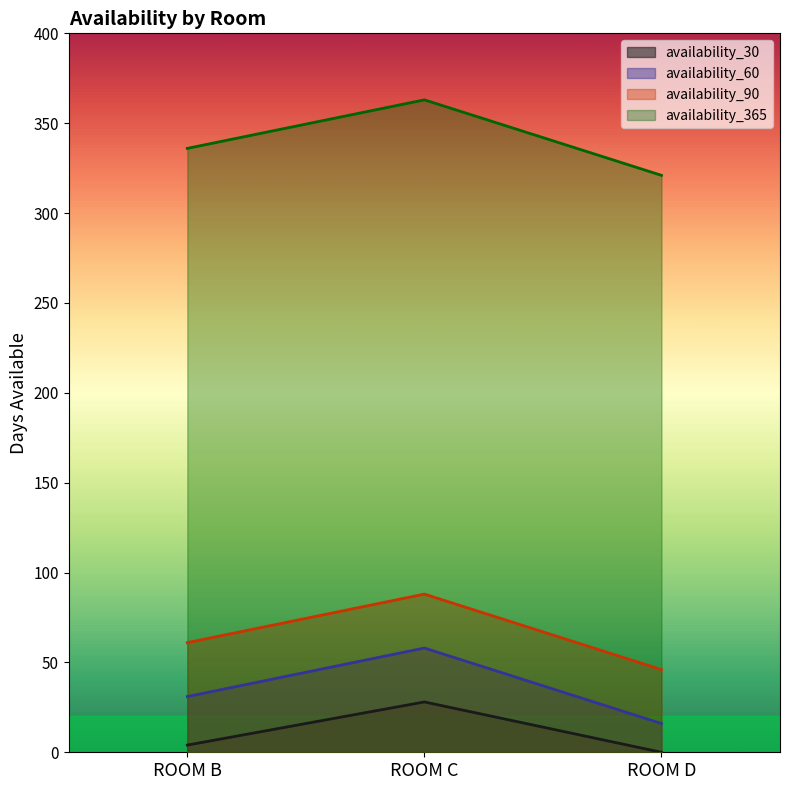

At how many categories does at least one series exceed 218?

3